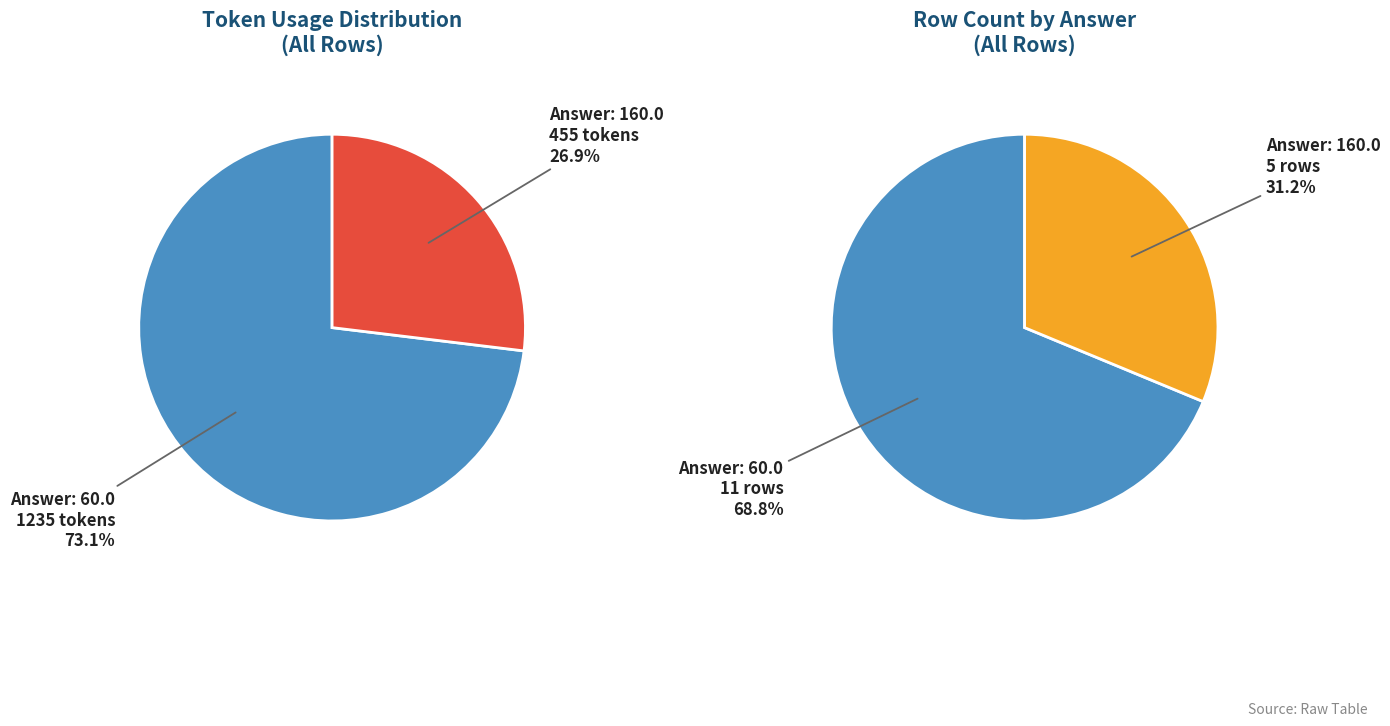

To the nearest percent, what portion does answer_60 represent?

69%